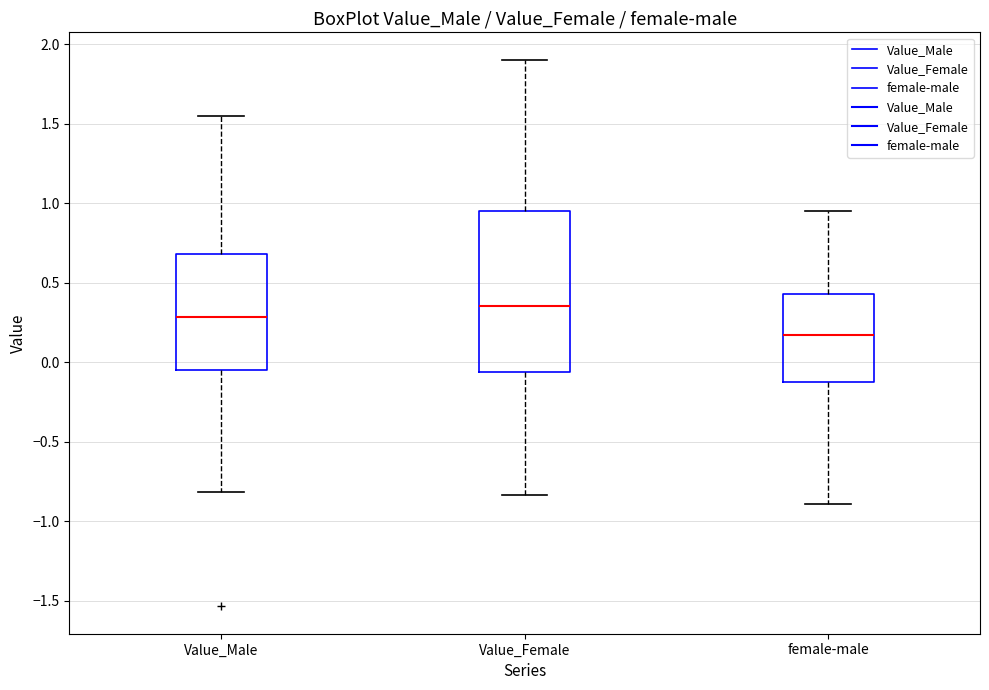

Reading left to right, transcribe this box plot: for each box, give where its median line is, the range the box spans, and where its two whiskers end, as read against the y-axis. The values are not printed on the chart, so give them approximately, as read against the axis.

Value_Male: median 0.30, box -0.05 to 0.70, whiskers -0.80 to 1.55
Value_Female: median 0.35, box -0.05 to 0.95, whiskers -0.85 to 1.90
female-male: median 0.15, box -0.10 to 0.45, whiskers -0.90 to 0.95